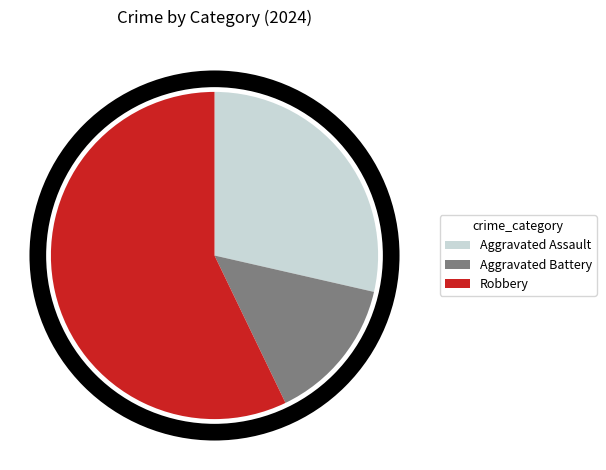

Which category has the biggest portion of the pie?

Robbery